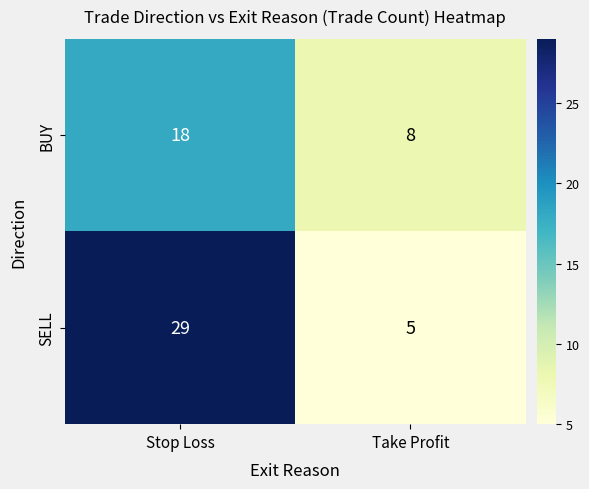

Reading right to left, transcribe all the data shown in this chart.

BUY: Take Profit=8	Stop Loss=18
SELL: Take Profit=5	Stop Loss=29